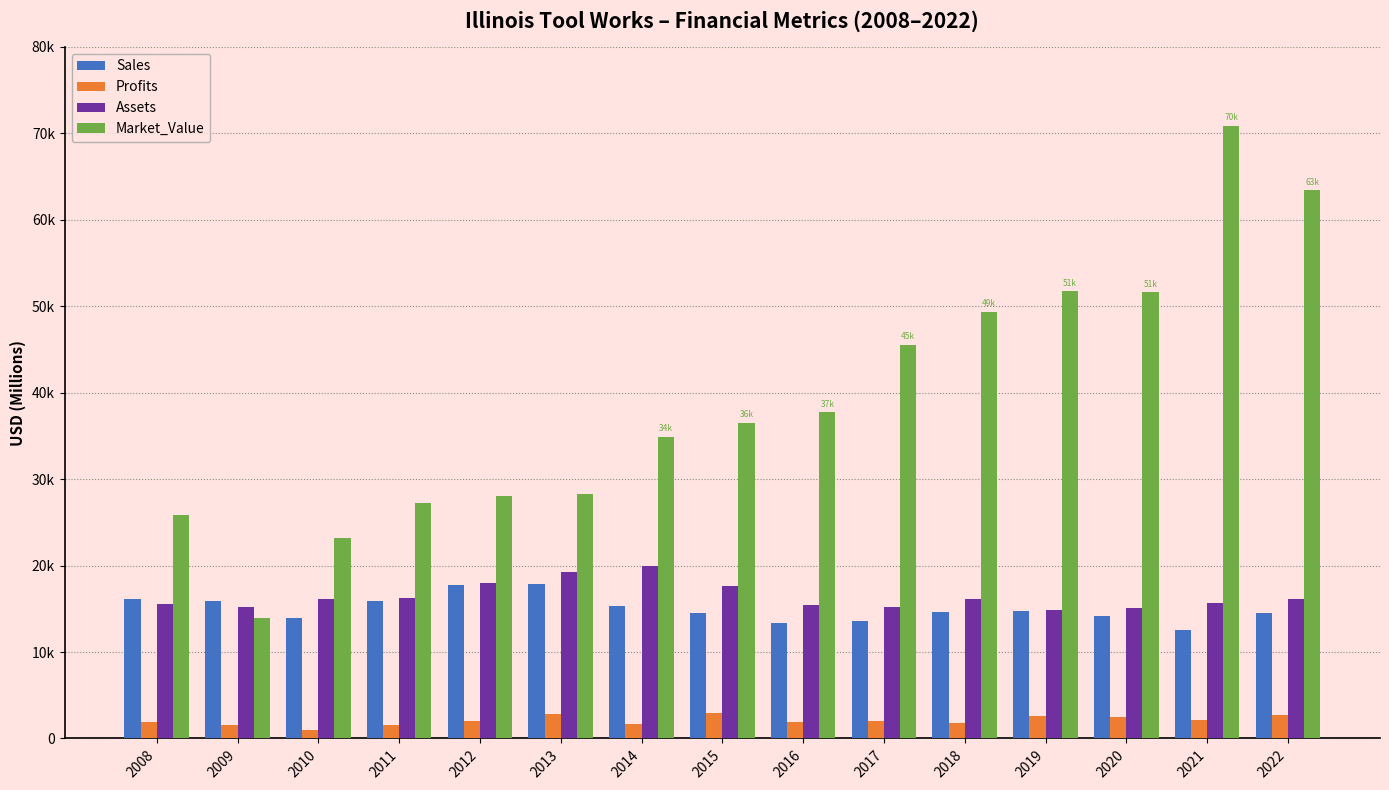

Are the bars horizontal?

No